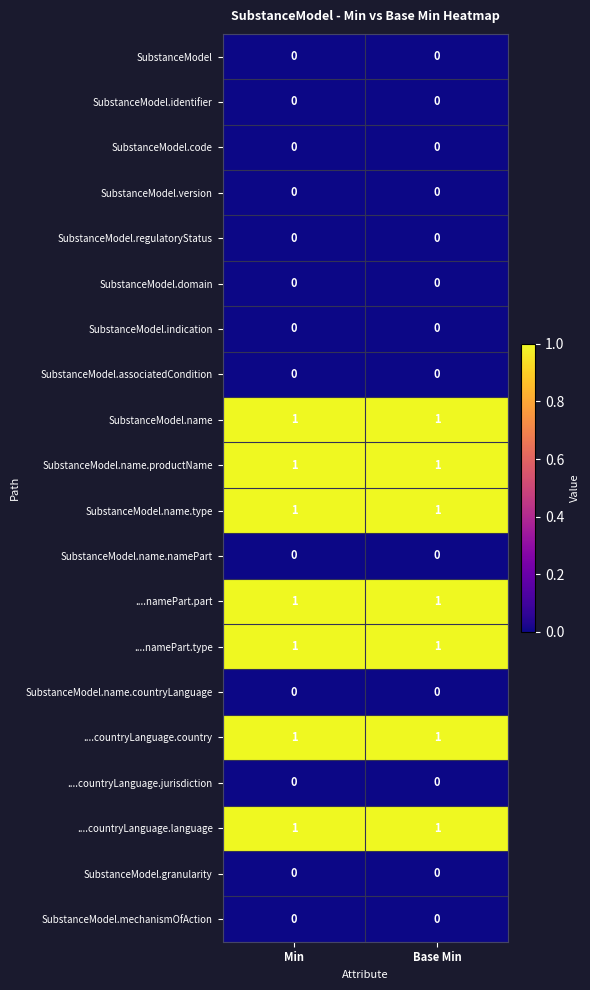

The SubstanceModel.name.productName series shows 1 at Base Min. True or false?

True